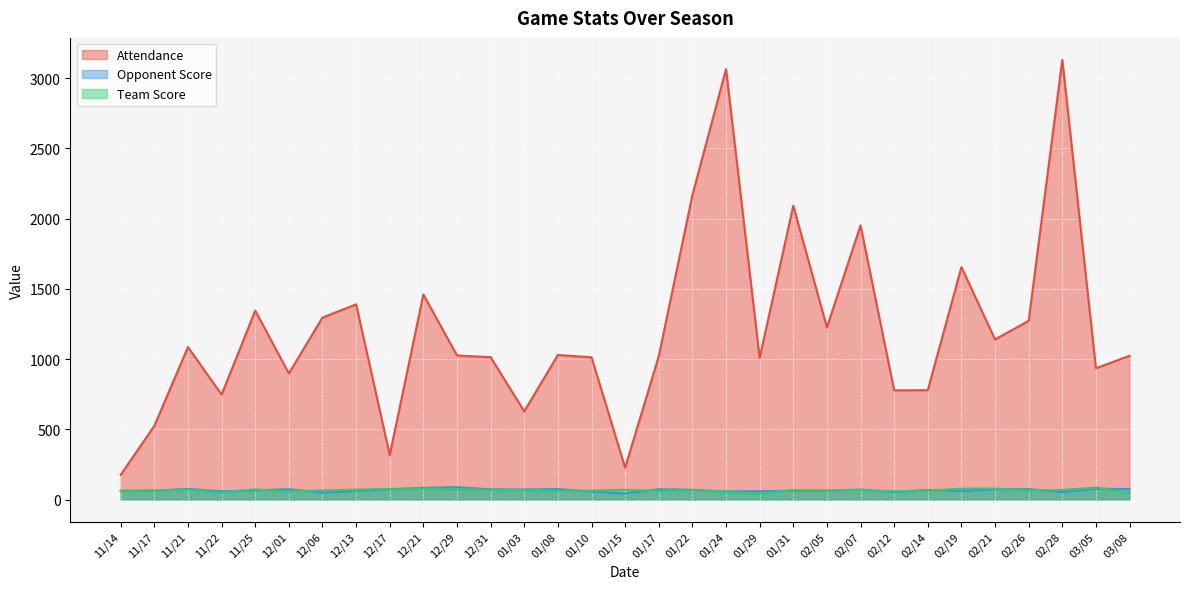

What value does the Team Score series have at 02/21, to the nearest 10?

80